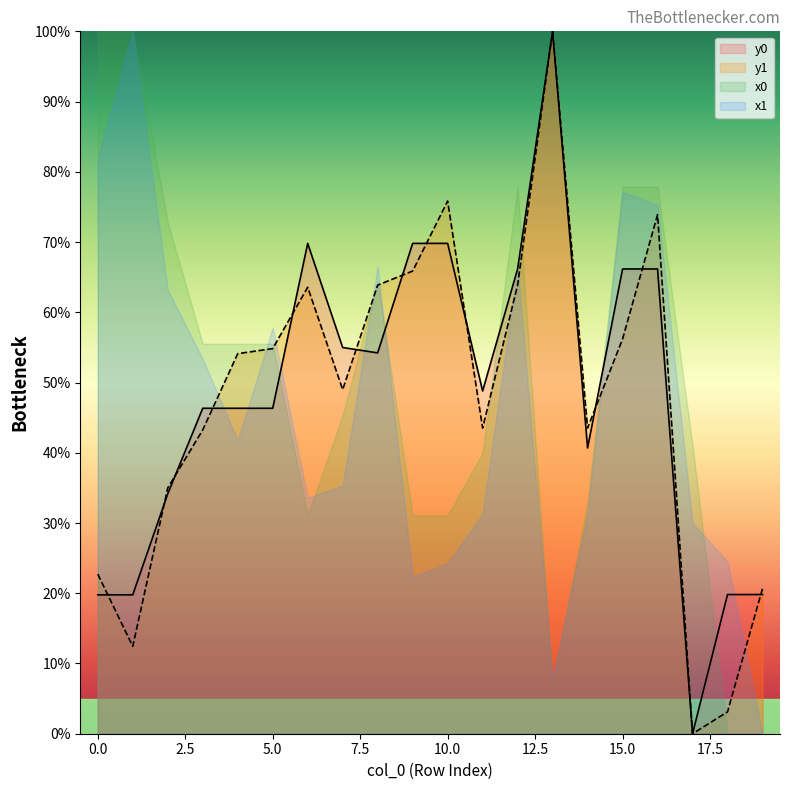

The value of y1 at 14 is 74.6. True or false?

False